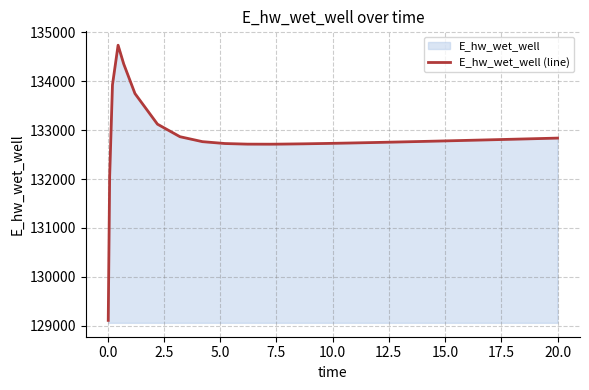

Reading left to right, what are all the values shown in this chart?

129110.5	132045.8	133924.4	134736.1	134353.0	133747.9	133122.1	132865.7	132764.4	132726.2	132713.9	132712.6	132714.5	132720.3	132727.8	132736.4	132745.7	132755.7	132766.1	132776.8	132787.9	132799.1	132810.6	132822.2	132834.0	132837.3